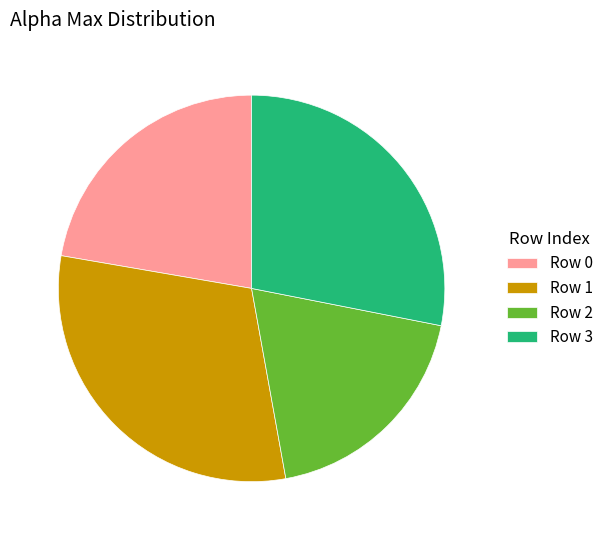

What is the largest slice in the pie chart?

Row 1